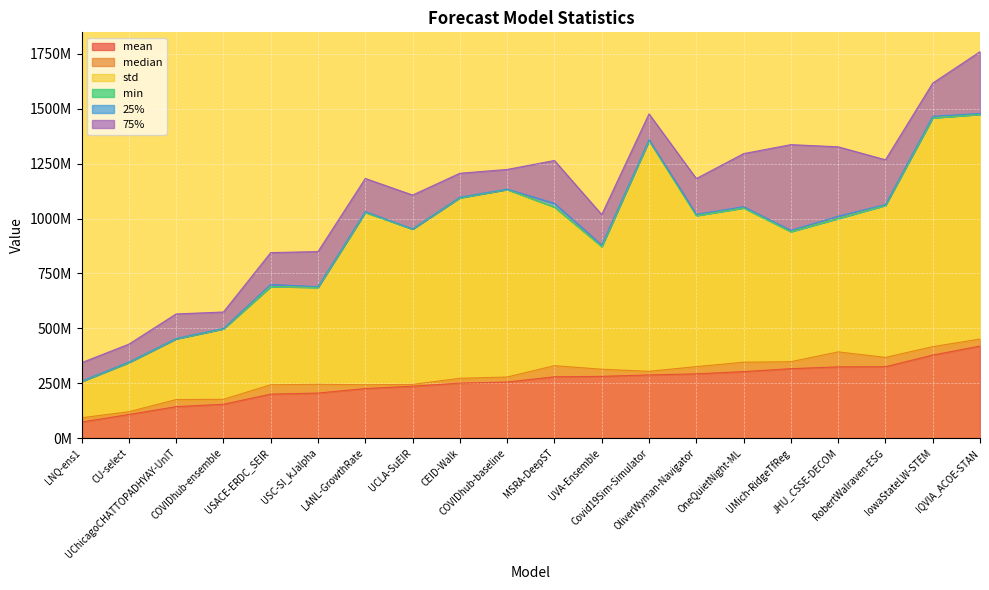

At which category is the sum across all series the highest?

IQVIA_ACOE-STAN